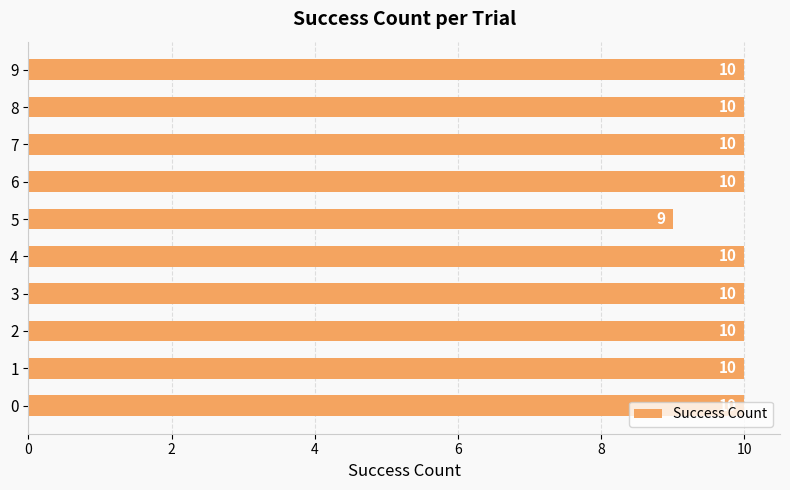

What is the ratio of the value at 6 to the value at 2?

1.0